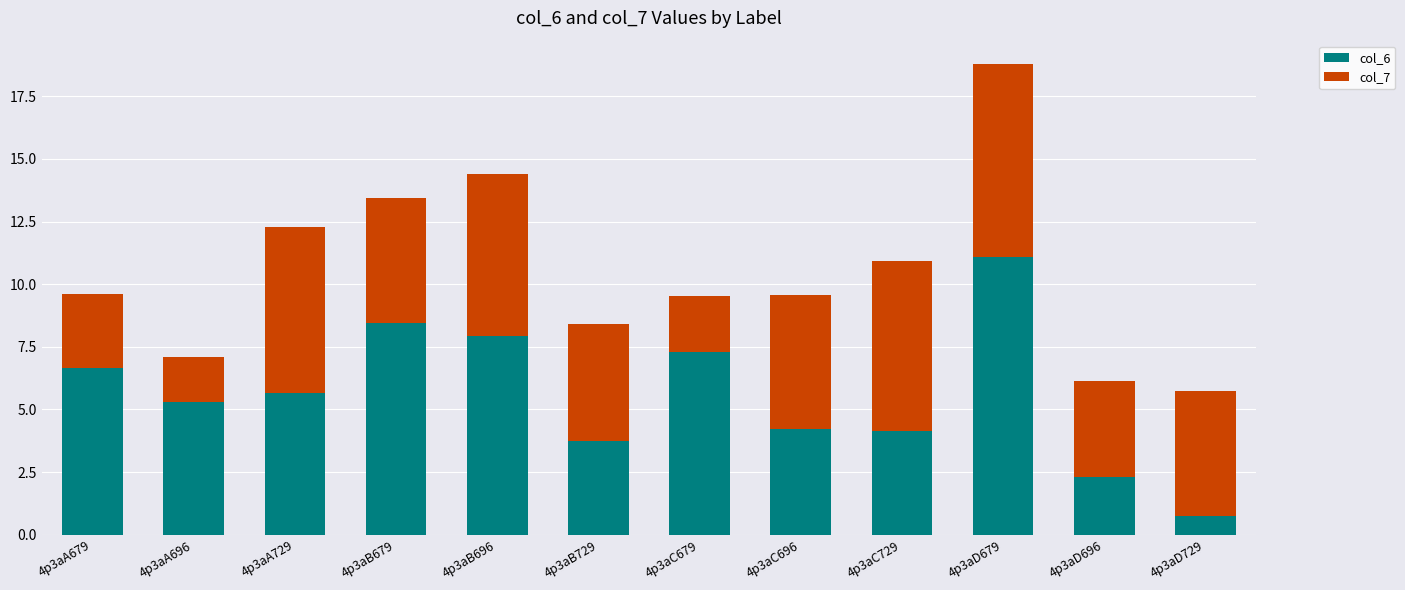

What is the value of the col_6 bar at the 10th from the left?

11.1